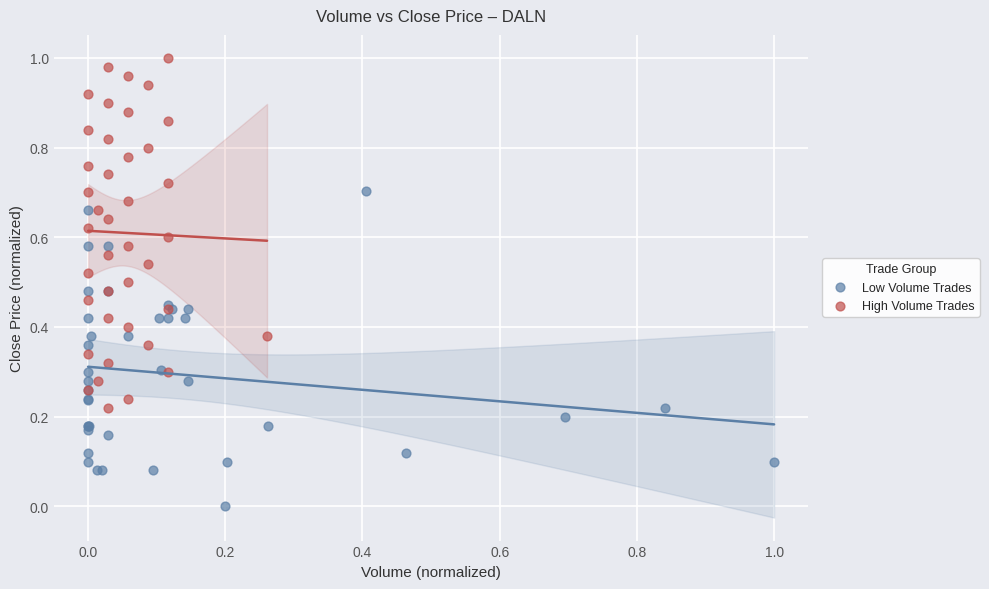

Which series reaches the minimum Y coordinate?

Low Volume Trades